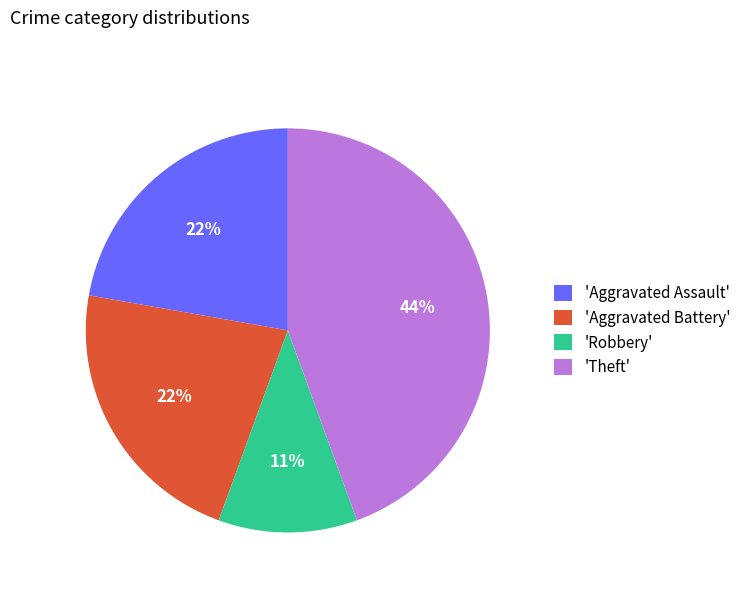

To the nearest percent, what is the average slice percentage?

25%